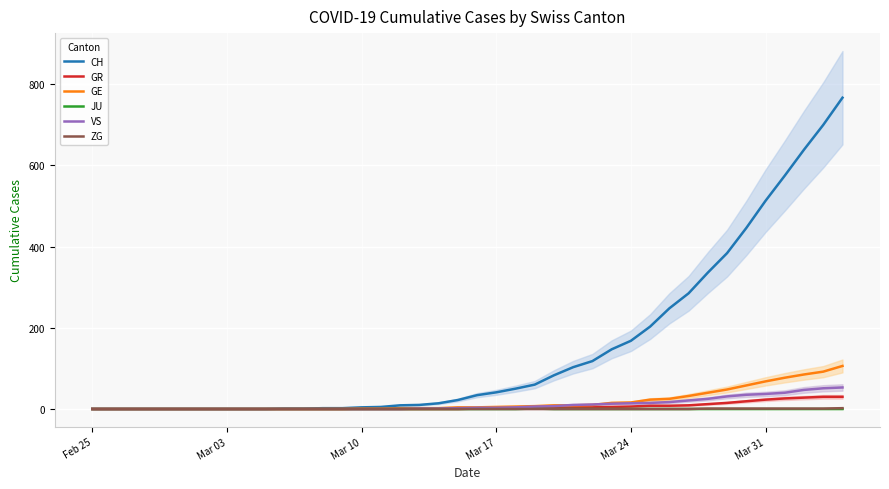

True or false: GR and ZG intersect in this chart.

False